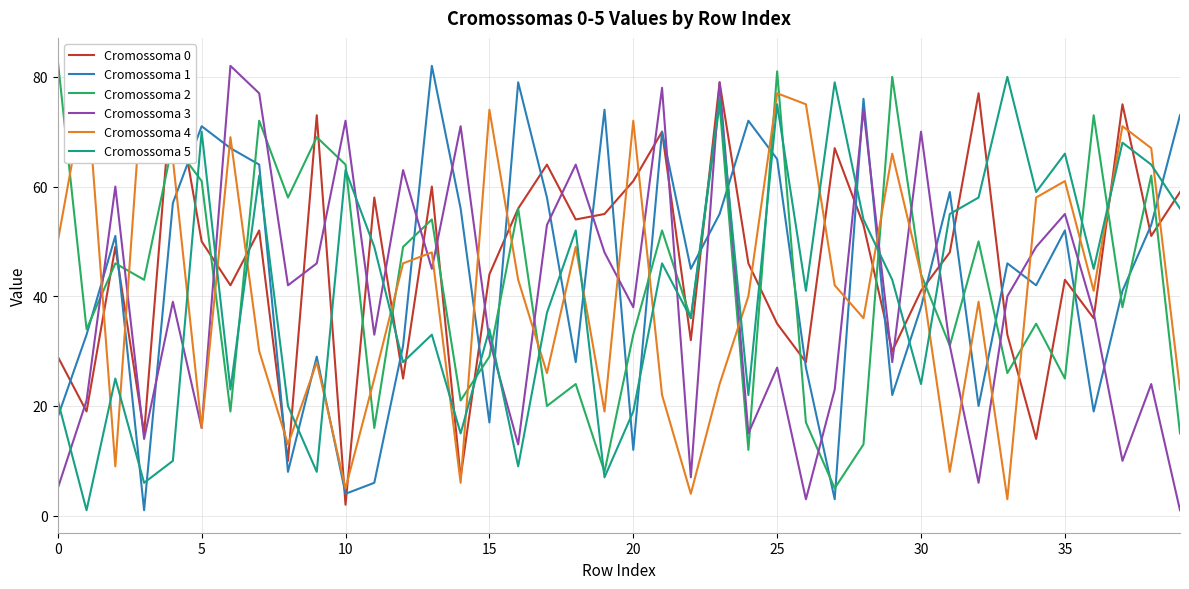

Which series changed the most between 13 and 25?

Cromossoma 5